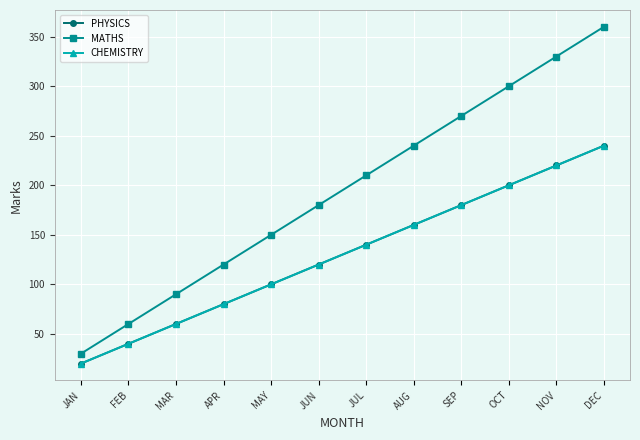

What is the sum of all PHYSICS values?

1560